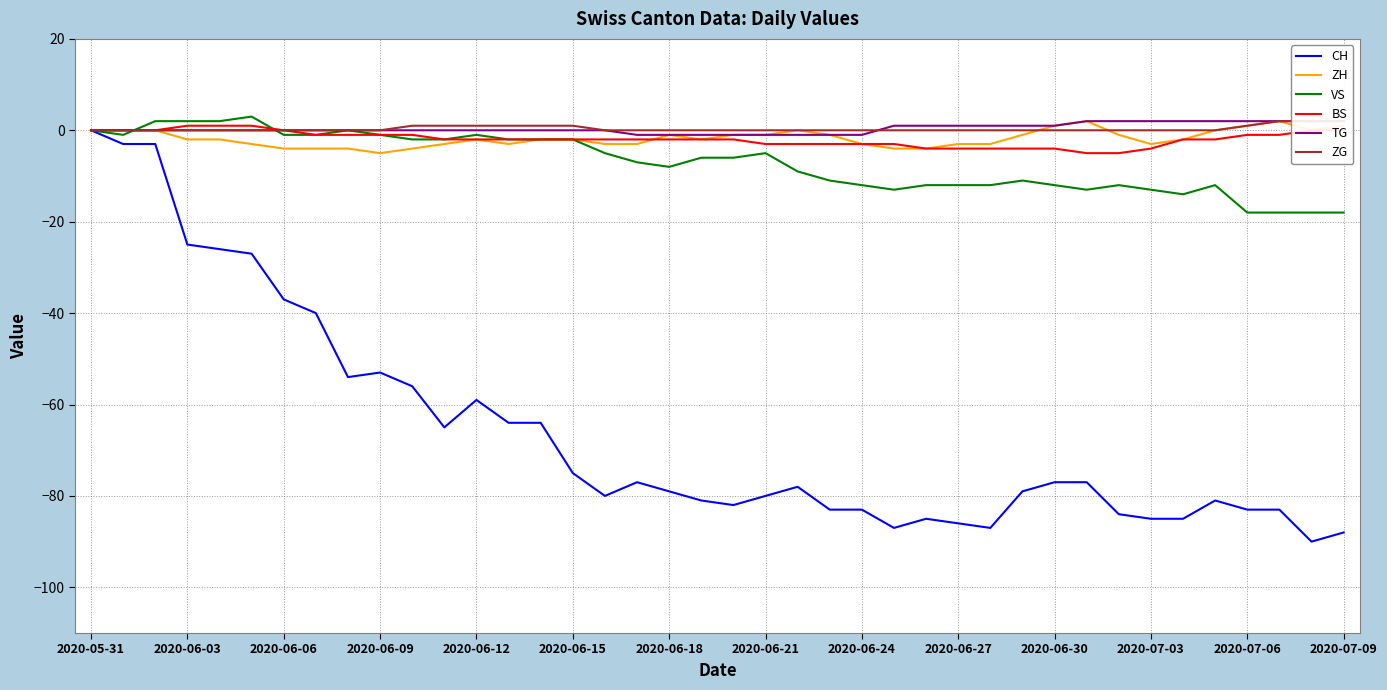

At which label does CH reach its peak?

2020-05-31